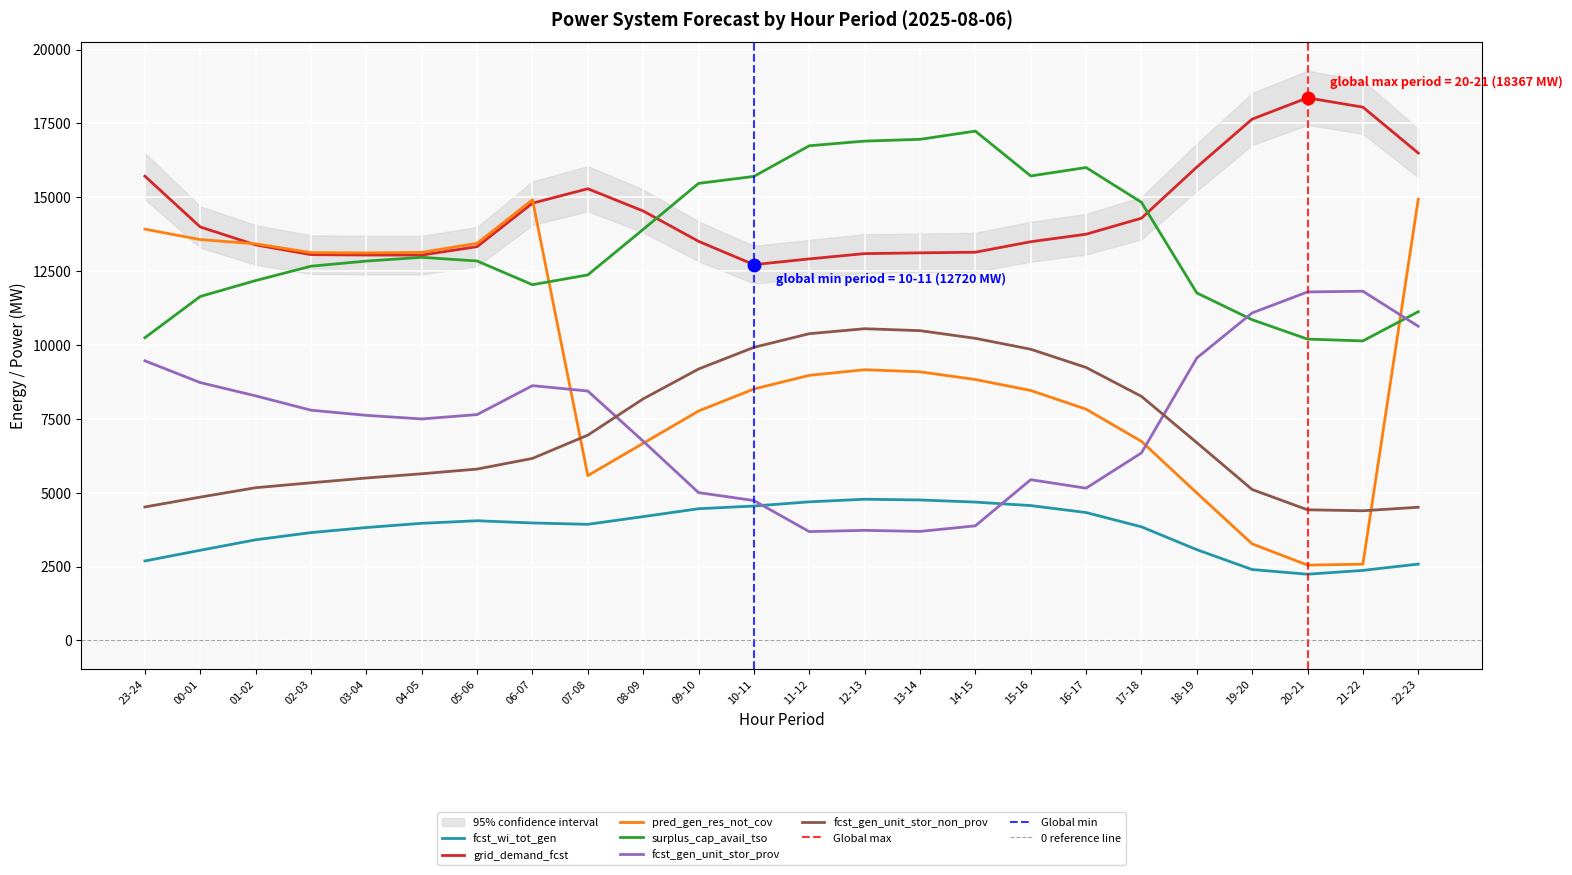

At which category is the sum across all series the highest?

06-07